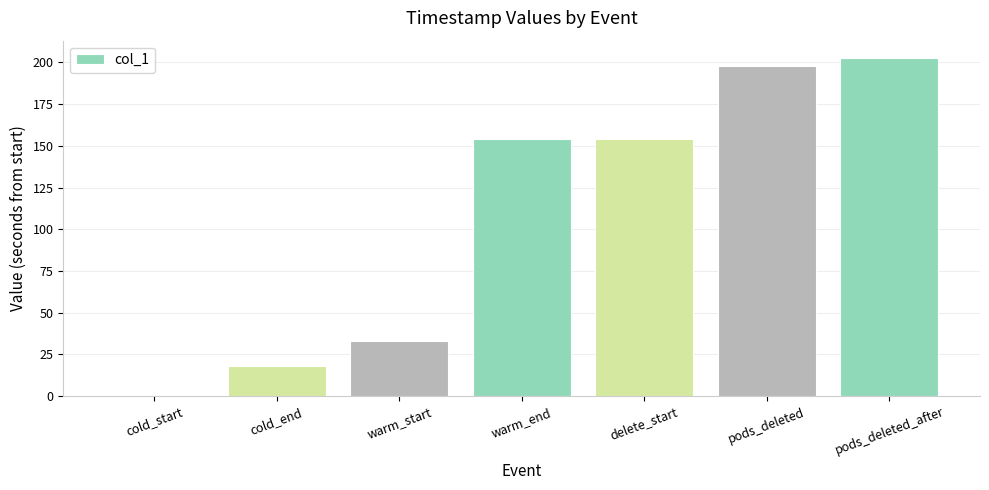

Read the value at delete_start.

154.1